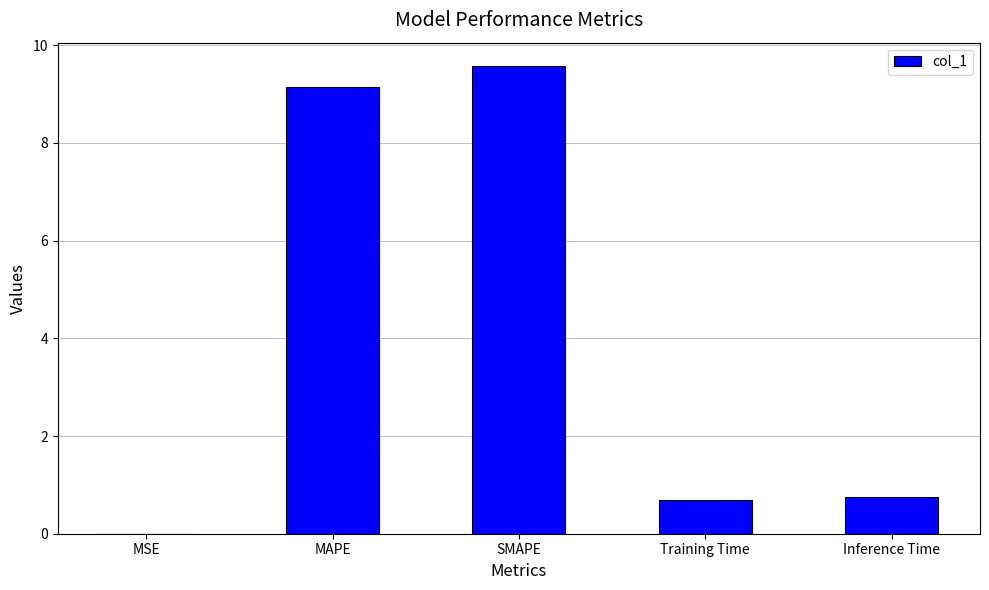

What is the sum of all values?

20.2